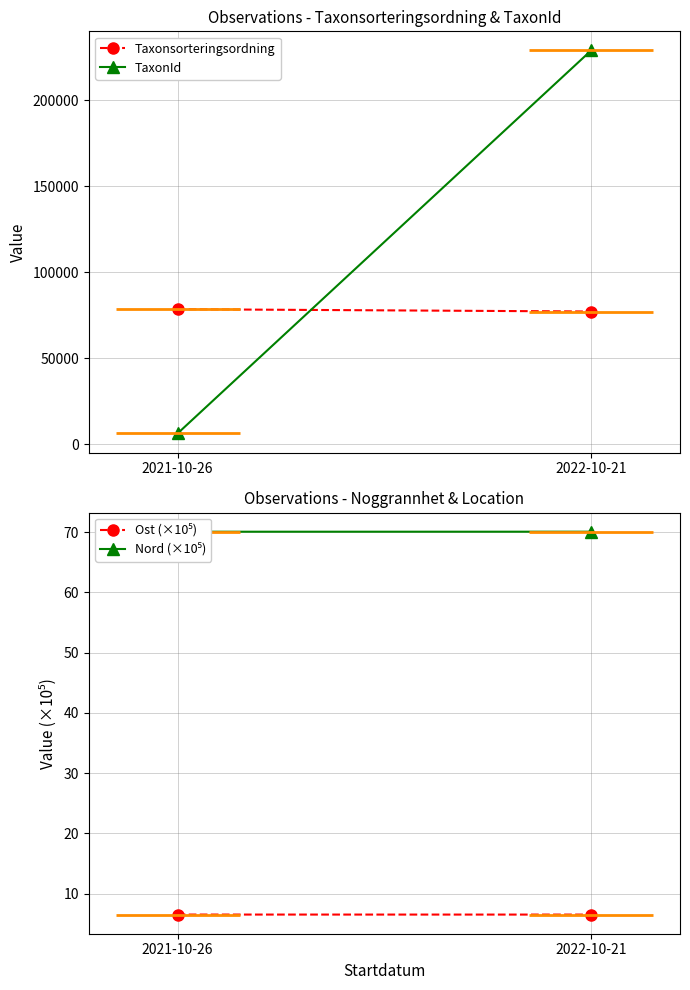

The value of TaxonId at 2022-10-21 is 228912.0. True or false?

True